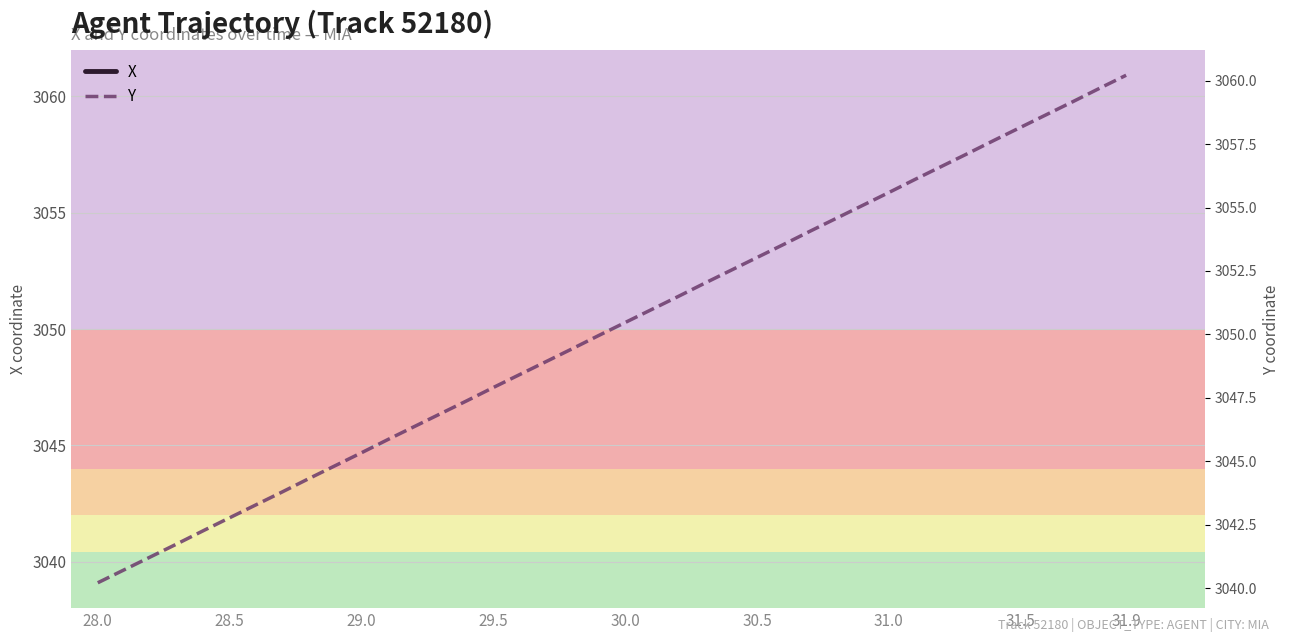

Is it true that X equals -40.7 at 37?

False